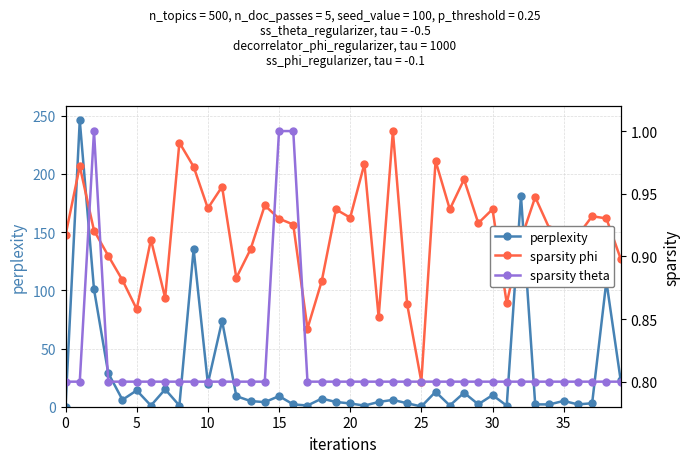

Reading right to left, extract all data points from this chart.

col_1 (perplexity): 23.1	107.8	3.0	2.0	5.0	2.0	2.0	181.3	0.9	10.0	2.1	12.0	1.0	12.8	0.2	3.0	5.9	4.1	1.0	2.8	4.1	7.0	1.0	2.0	9.1	3.9	4.9	9.1	73.8	20.0	135.4	1.0	15.0	1.0	14.0	5.9	28.9	101.0	246.1	0.0
sparsity phi: 0.9	0.9	0.9	0.9	0.9	0.9	0.9	0.9	0.9	0.9	0.9	1.0	0.9	1.0	0.8	0.9	1.0	0.9	1.0	0.9	0.9	0.9	0.8	0.9	0.9	0.9	0.9	0.9	1.0	0.9	1.0	1.0	0.9	0.9	0.9	0.9	0.9	0.9	1.0	0.9
sparsity theta: 0.8	0.8	0.8	0.8	0.8	0.8	0.8	0.8	0.8	0.8	0.8	0.8	0.8	0.8	0.8	0.8	0.8	0.8	0.8	0.8	0.8	0.8	0.8	1.0	1.0	0.8	0.8	0.8	0.8	0.8	0.8	0.8	0.8	0.8	0.8	0.8	0.8	1.0	0.8	0.8